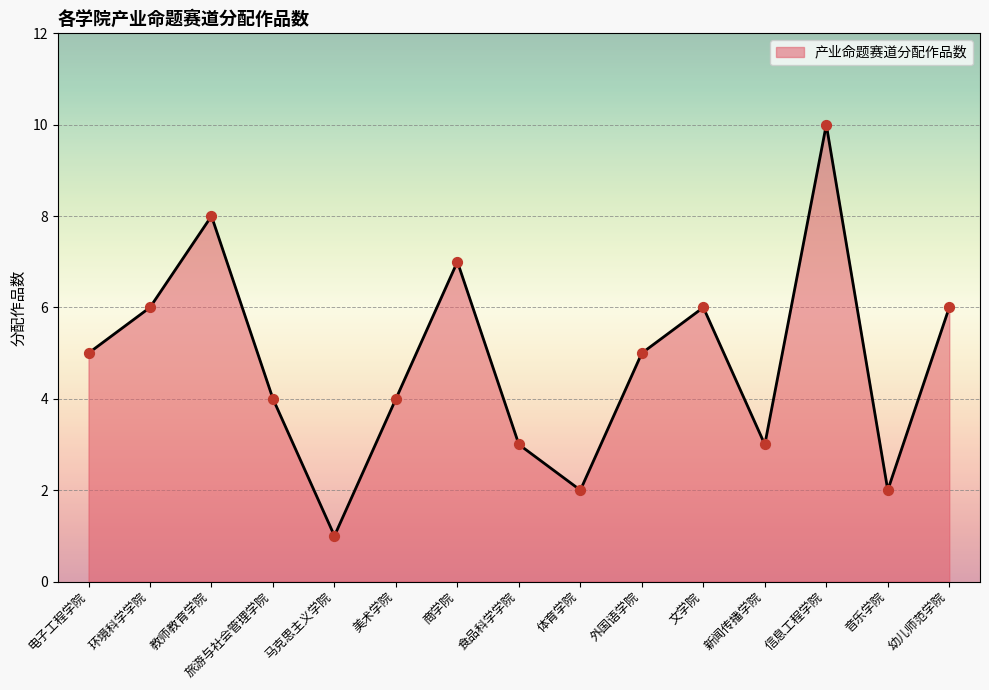

Approximately how many times larger is the value at 电子工程学院 compared to 马克思主义学院?

5.0